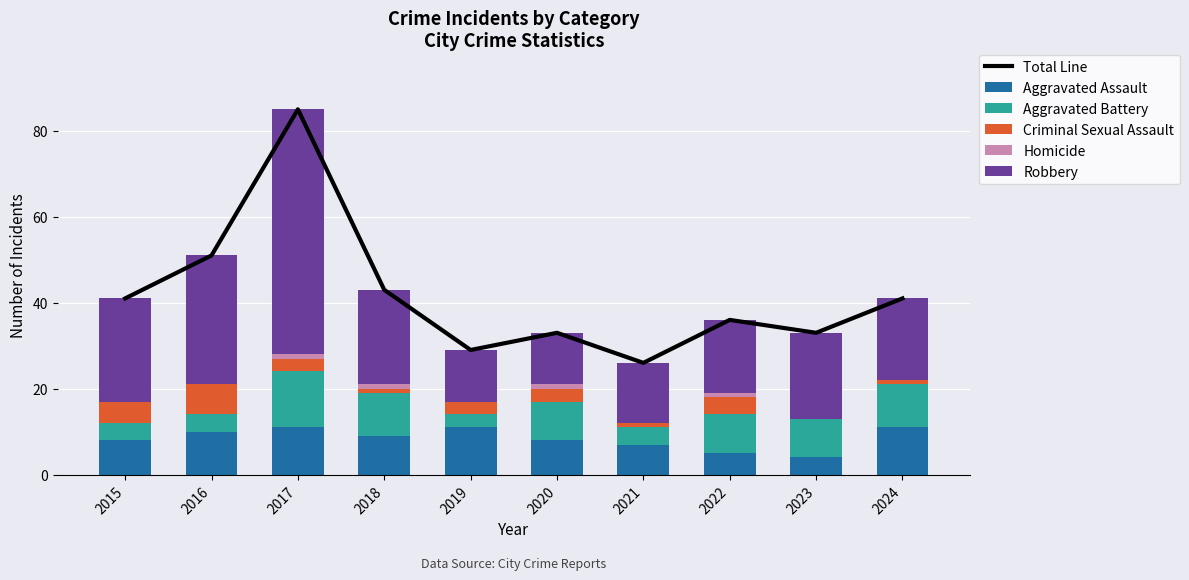

Which series has the widest spread of values?

Total Line